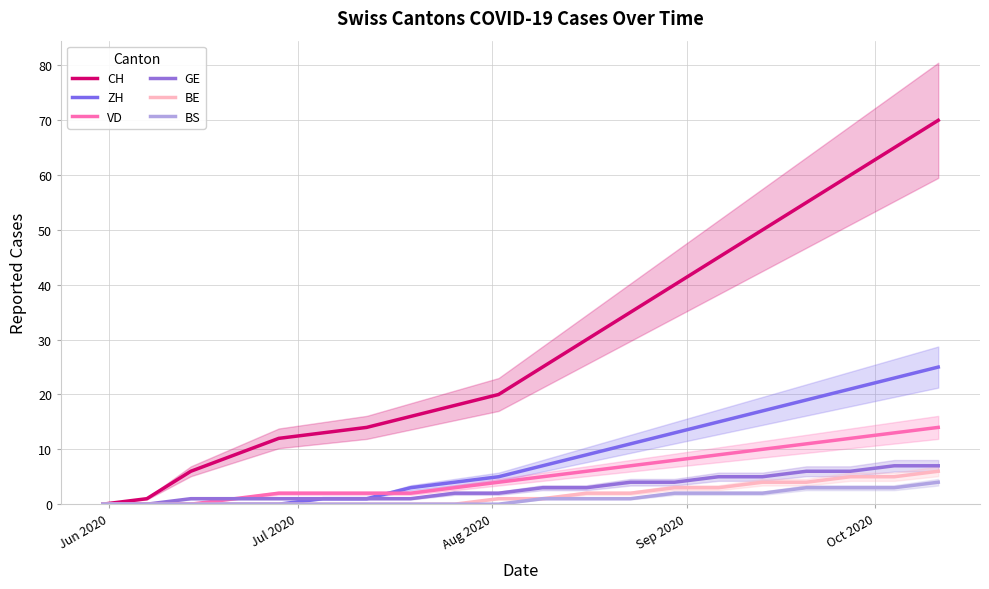

The ZH series shows 24 at 14. True or false?

False